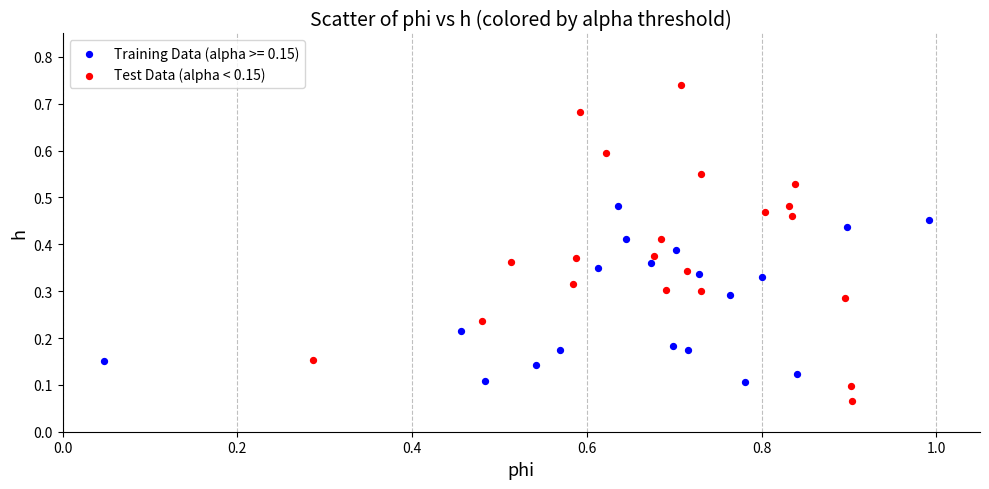

Which series has the widest spread of Y values?

Test Data (alpha < 0.15)